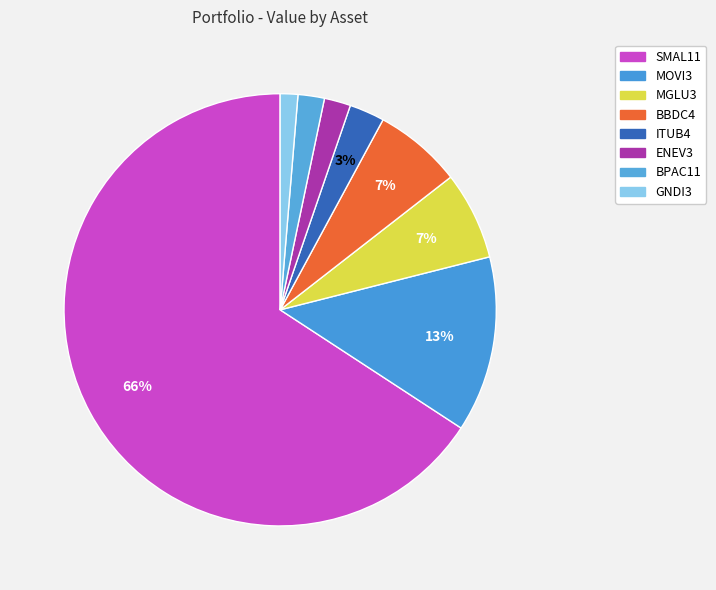

Is it true that SMAL11 is 66% of the pie?

True